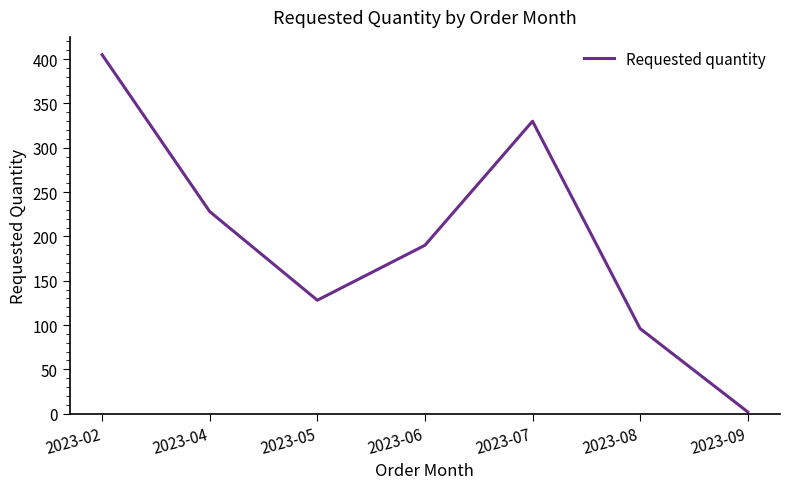

What is the change in value from 2023-02 to 2023-06?

-215